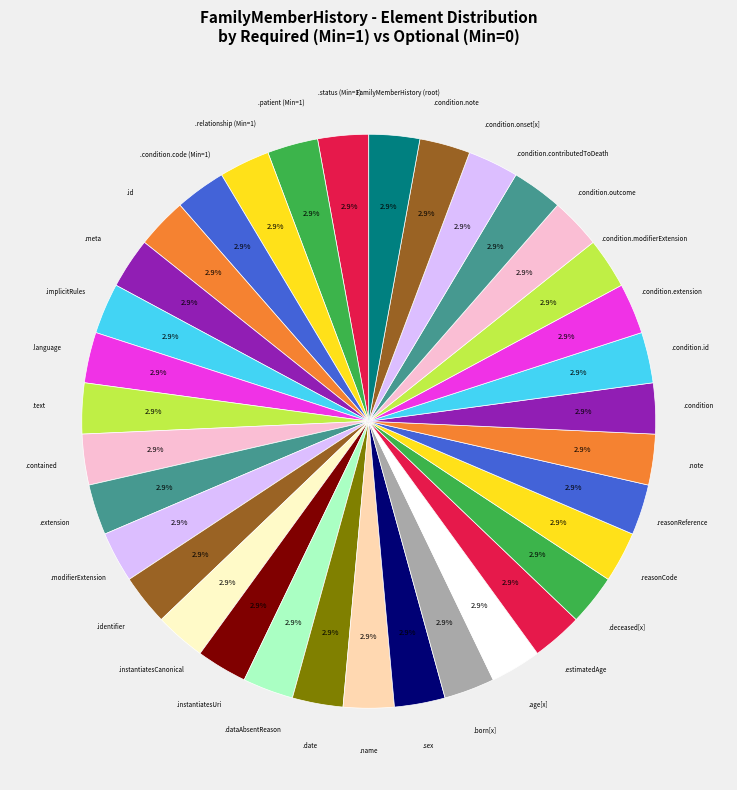

How many slices are in this pie chart?

35